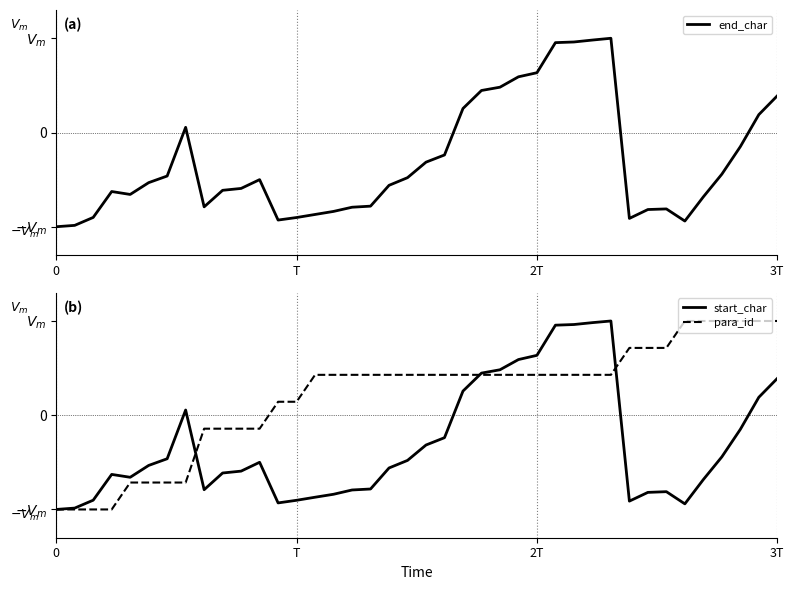

What is the label of the 38th point from the right?

2T